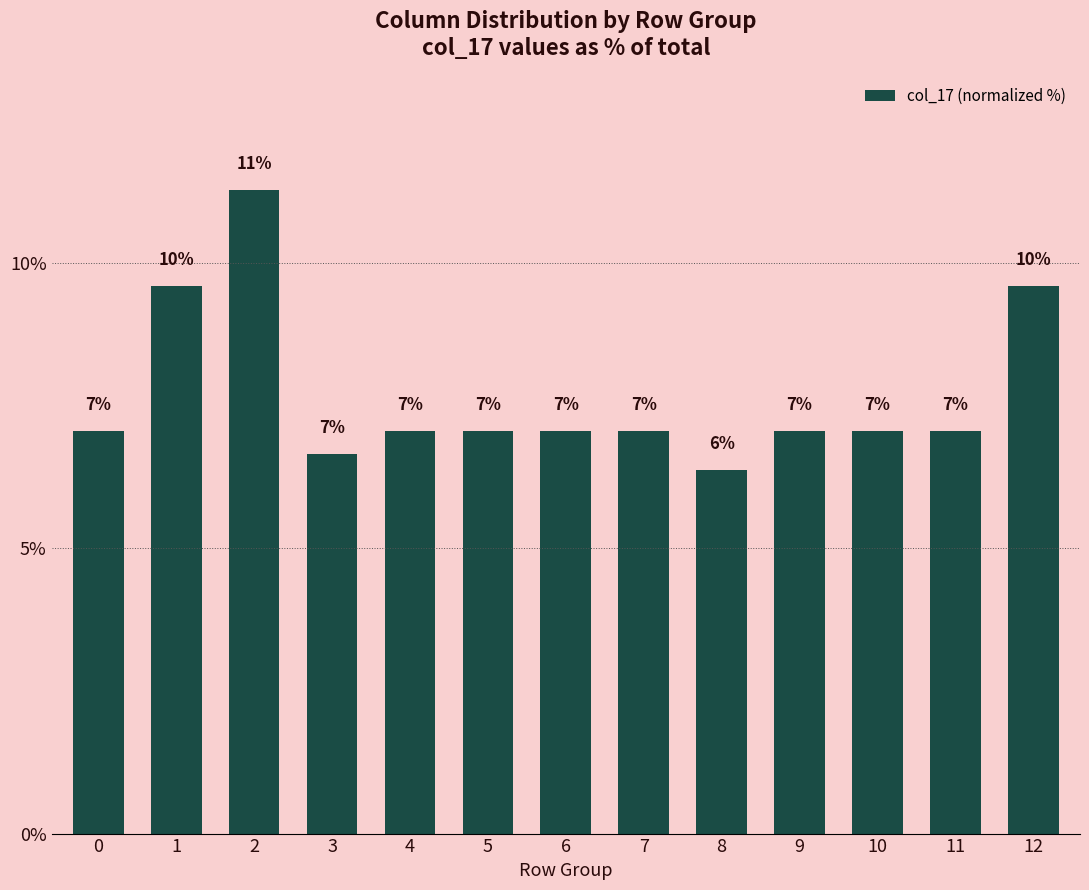

The chart shows a value of 6.7 at 3. True or false?

True